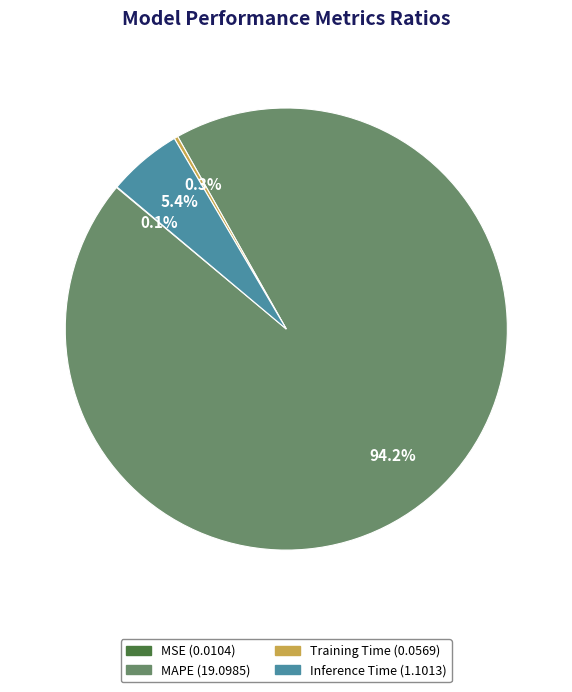

Do Inference Time and Training Time together represent more than half of the pie?

No